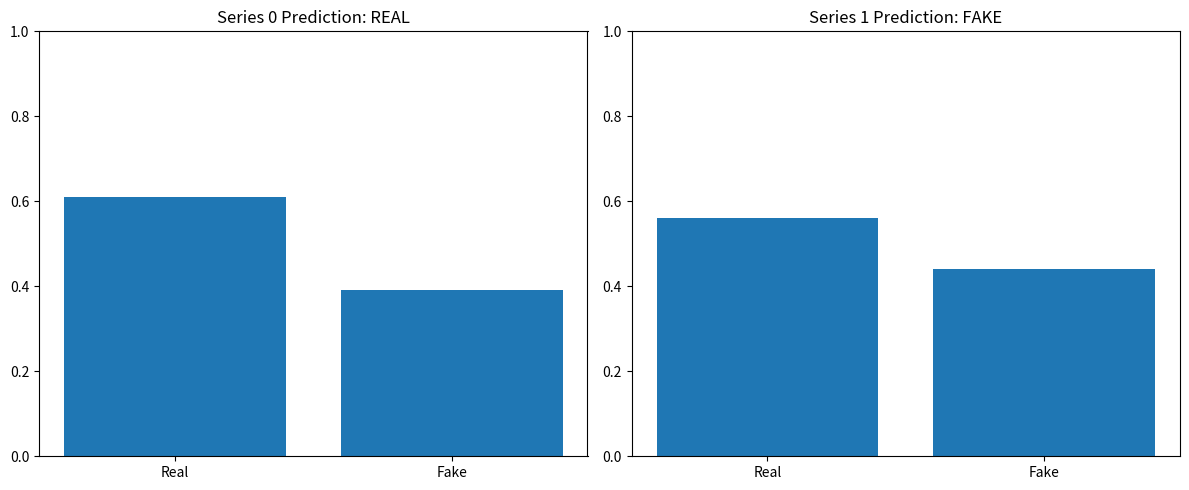

What is the value of the col_0 bar at the 2nd from the left?

0.4